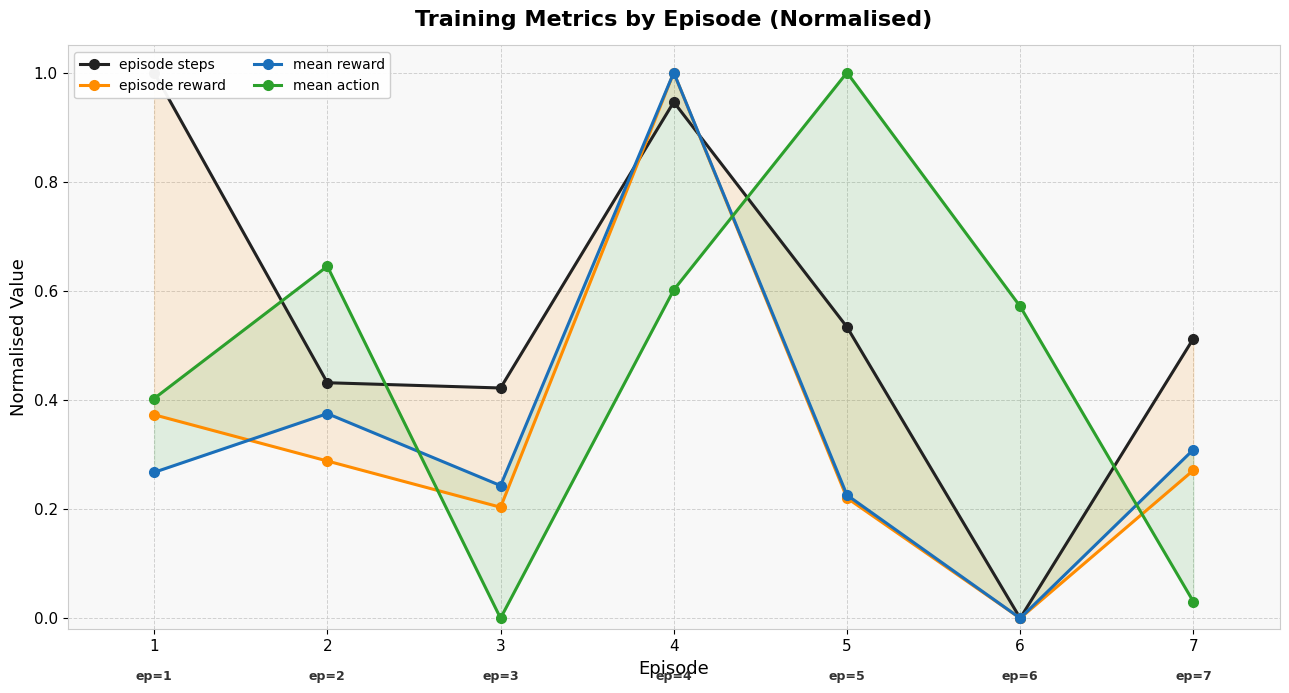

Reading left to right, transcribe all the data shown in this chart.

episode steps: 1.0	0.4	0.4	0.9	0.5	0.0	0.5
episode reward: 0.4	0.3	0.2	1.0	0.2	0.0	0.3
mean reward: 0.3	0.4	0.2	1.0	0.2	0.0	0.3
mean action: 0.4	0.6	0.0	0.6	1.0	0.6	0.0